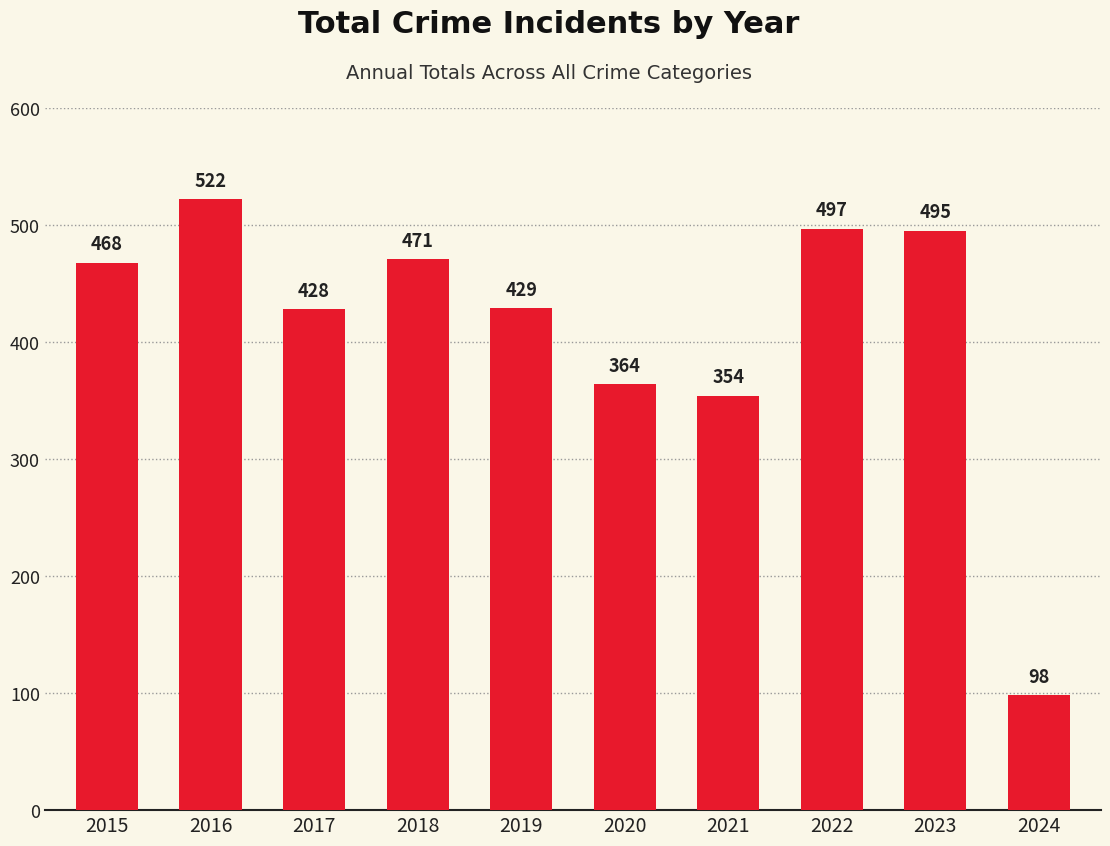

What is the difference between the values at 2022 and 2024?

399